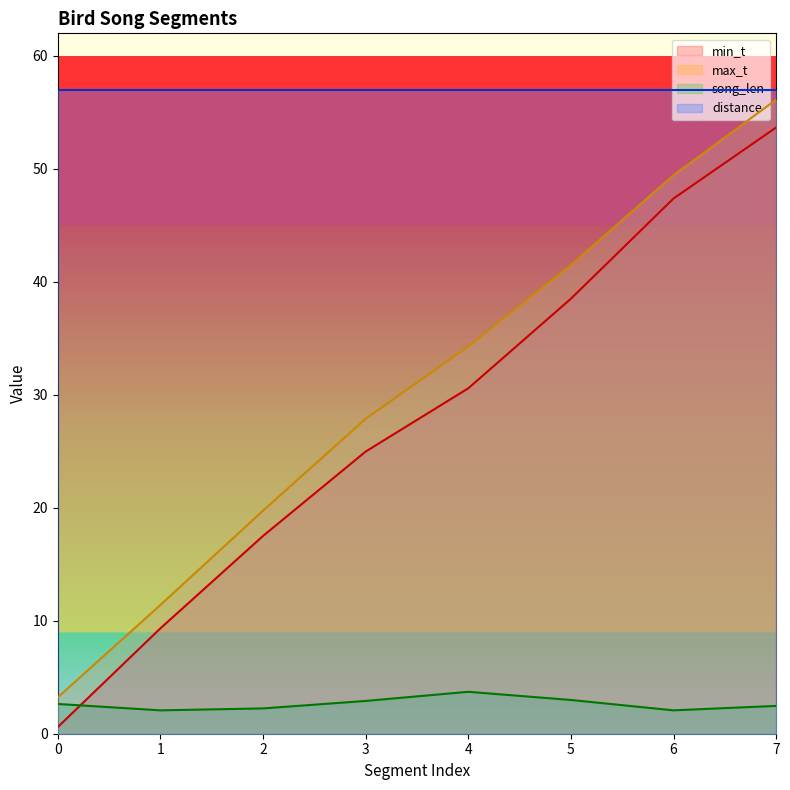

Rank the categories by min_t value from highest to lowest.

7, 6, 5, 4, 3, 2, 1, 0